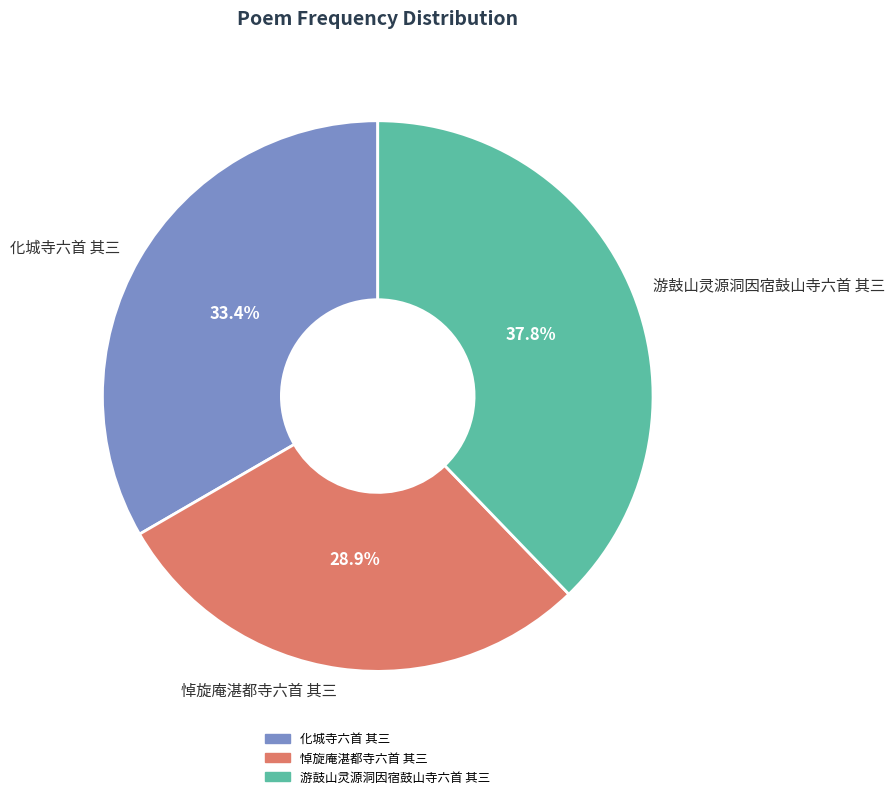

To the nearest percent, what is the difference between the 悼旋庵湛都寺六首 其三 and 游鼓山灵源洞因宿鼓山寺六首 其三 slice percentages?

9%